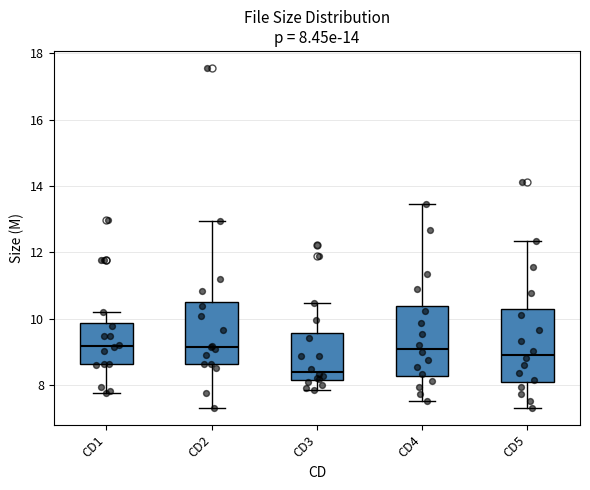

Which box's median line is the lowest?

CD3